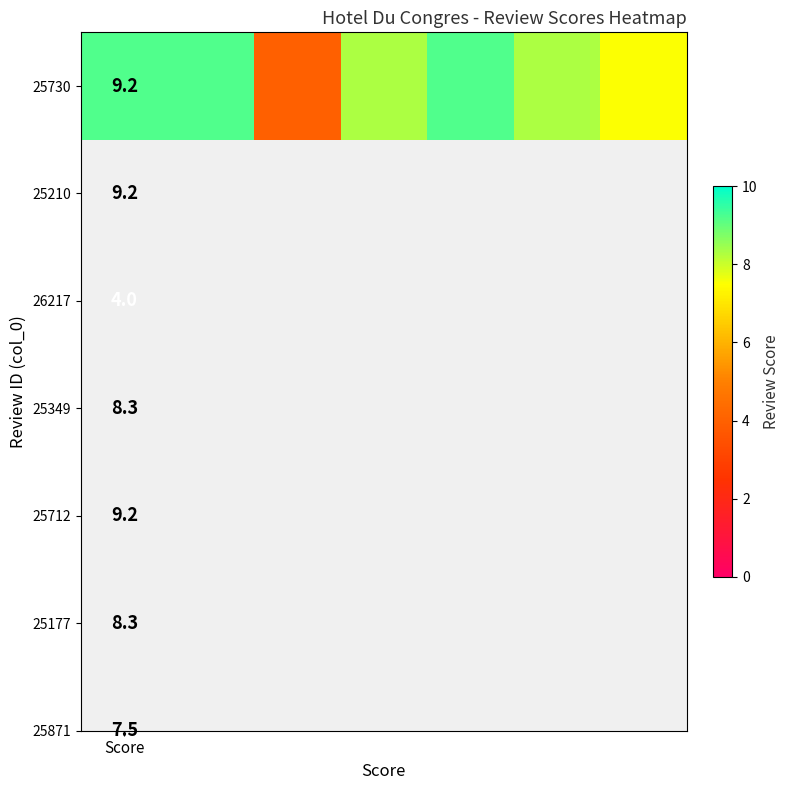

What is the sum of all values?

55.7